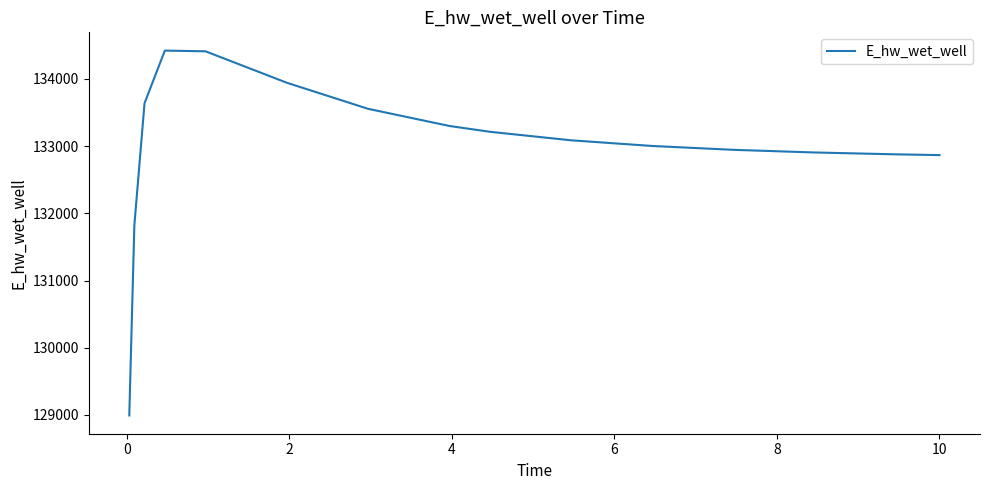

What is the difference between the second highest and second lowest values?

2585.2